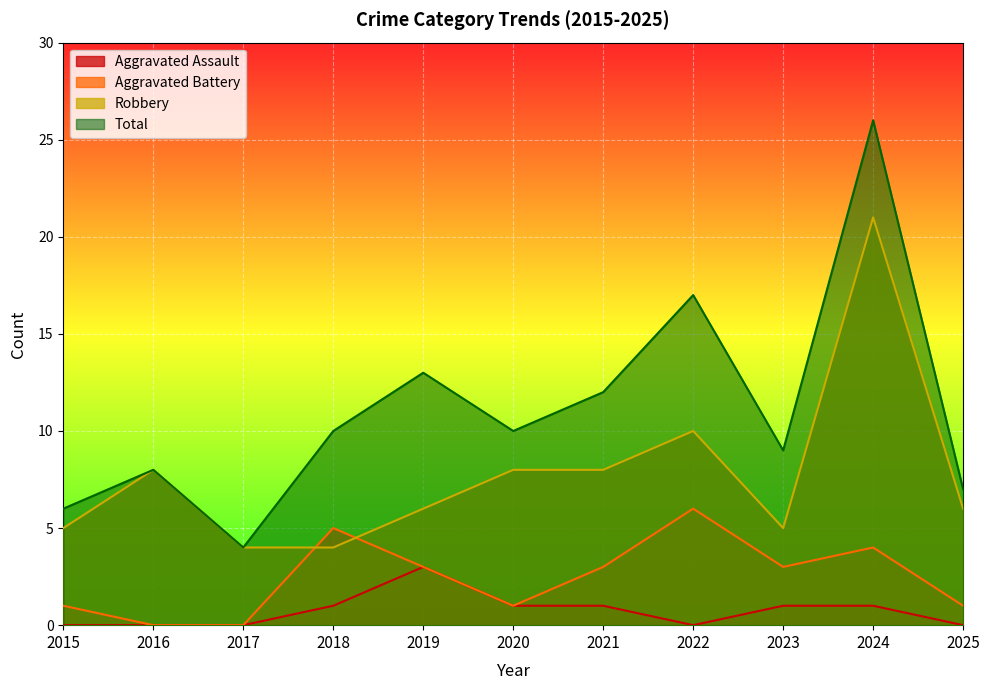

Is the value of Robbery at 2015 greater than the value of Aggravated Assault at 2020?

Yes